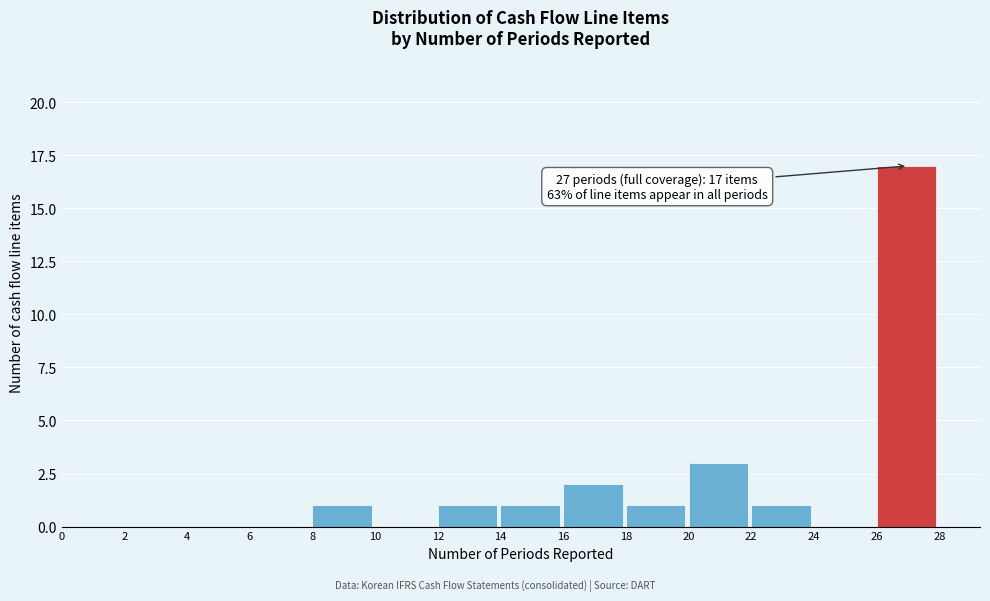

Which range on the x-axis has the tallest bar?

26 to 28